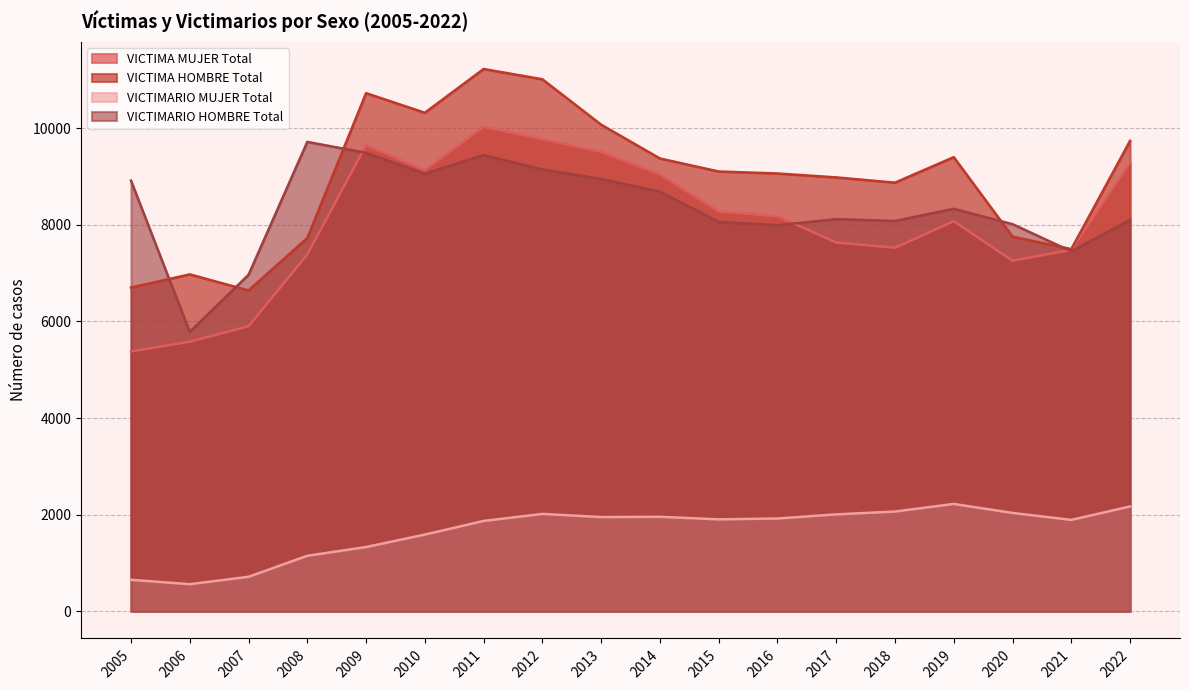

At which category does VICTIMARIO MUJER Total reach its first local valley?

2006